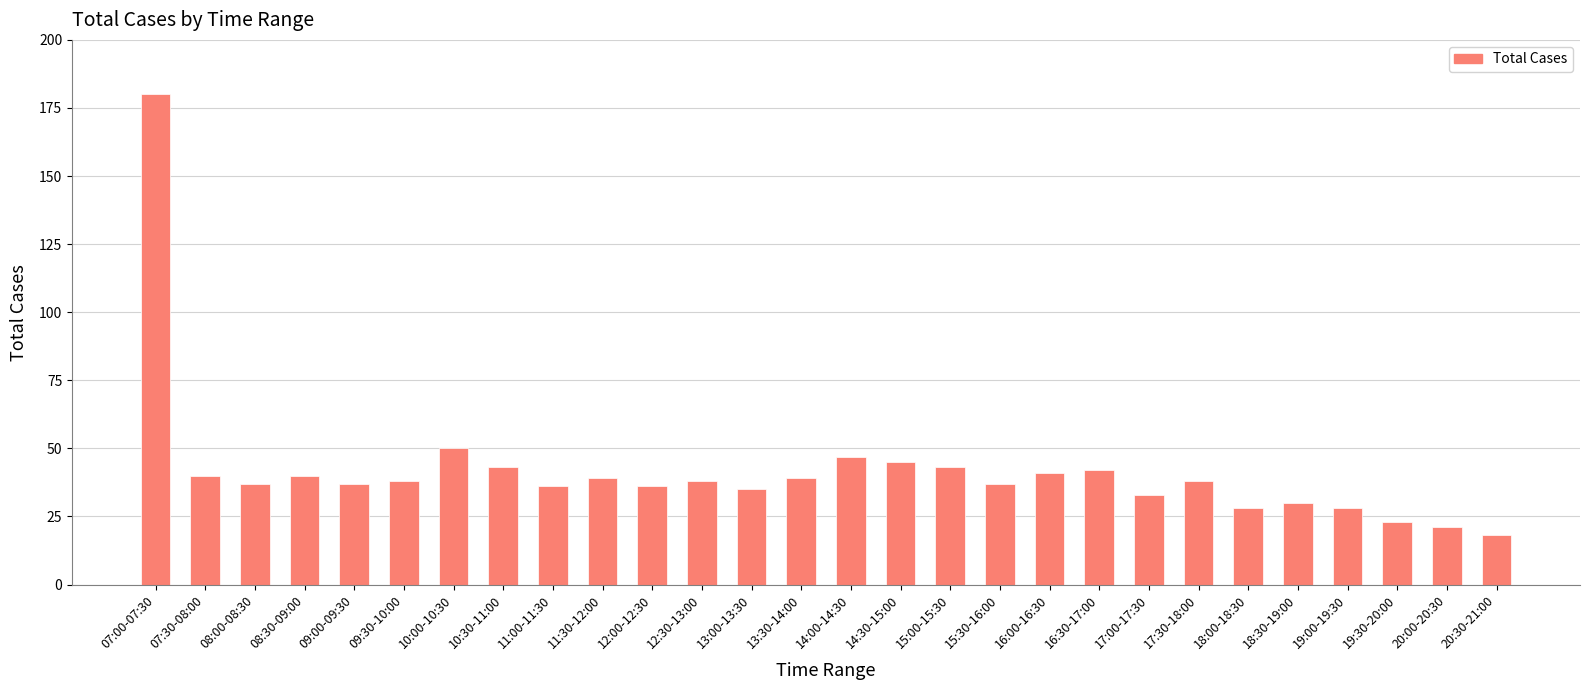

Is it true that the value at 15:30-16:00 is 50?

False